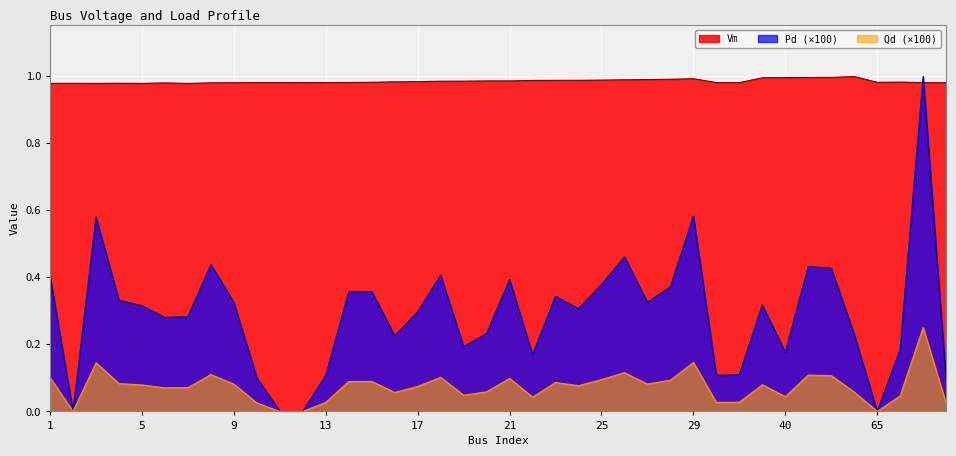

True or false: Vm and Qd cross at least once.

False